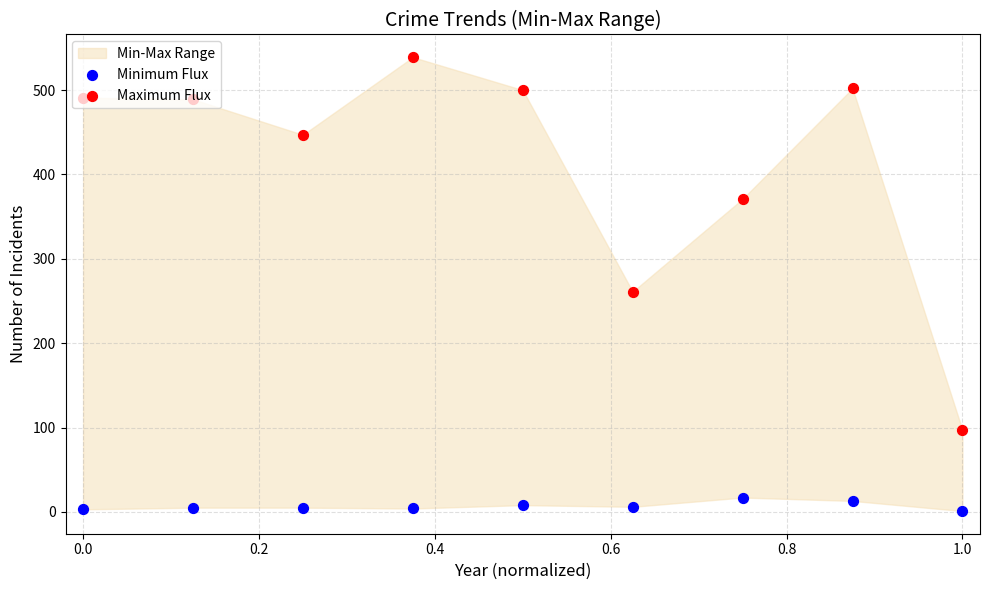

Which series contains the lowest Y value?

Minimum Flux